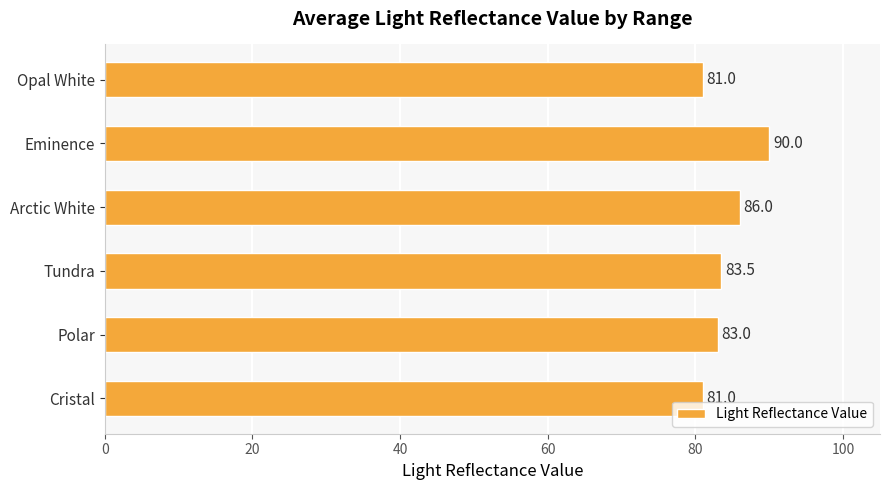

Reading top to bottom, transcribe all the data shown in this chart.

Opal White=81.0	Eminence=90.0	Arctic White=86.0	Tundra=83.5	Polar=83.0	Cristal=81.0